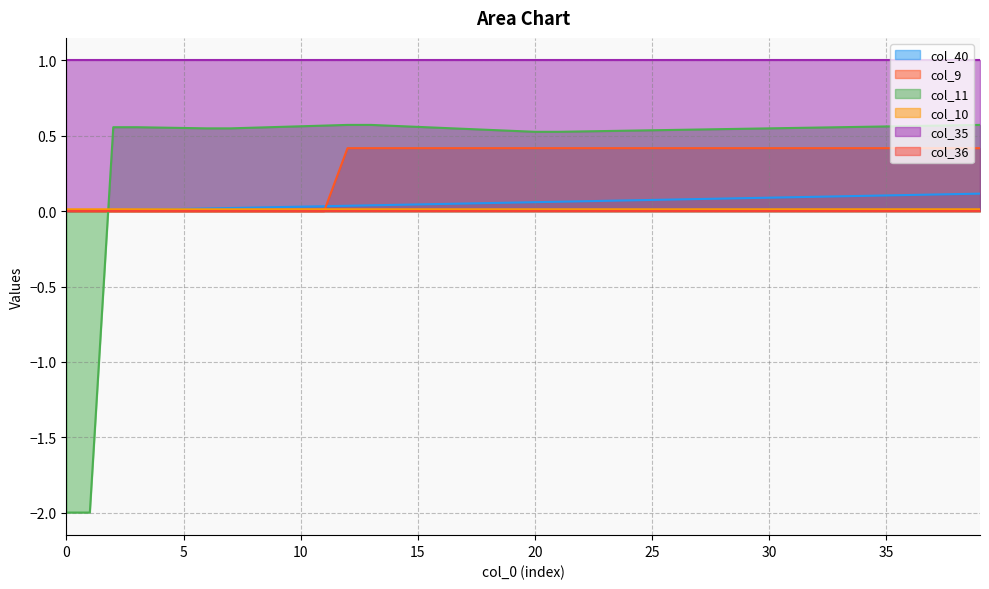

Which series has the largest range (max minus min)?

col_11